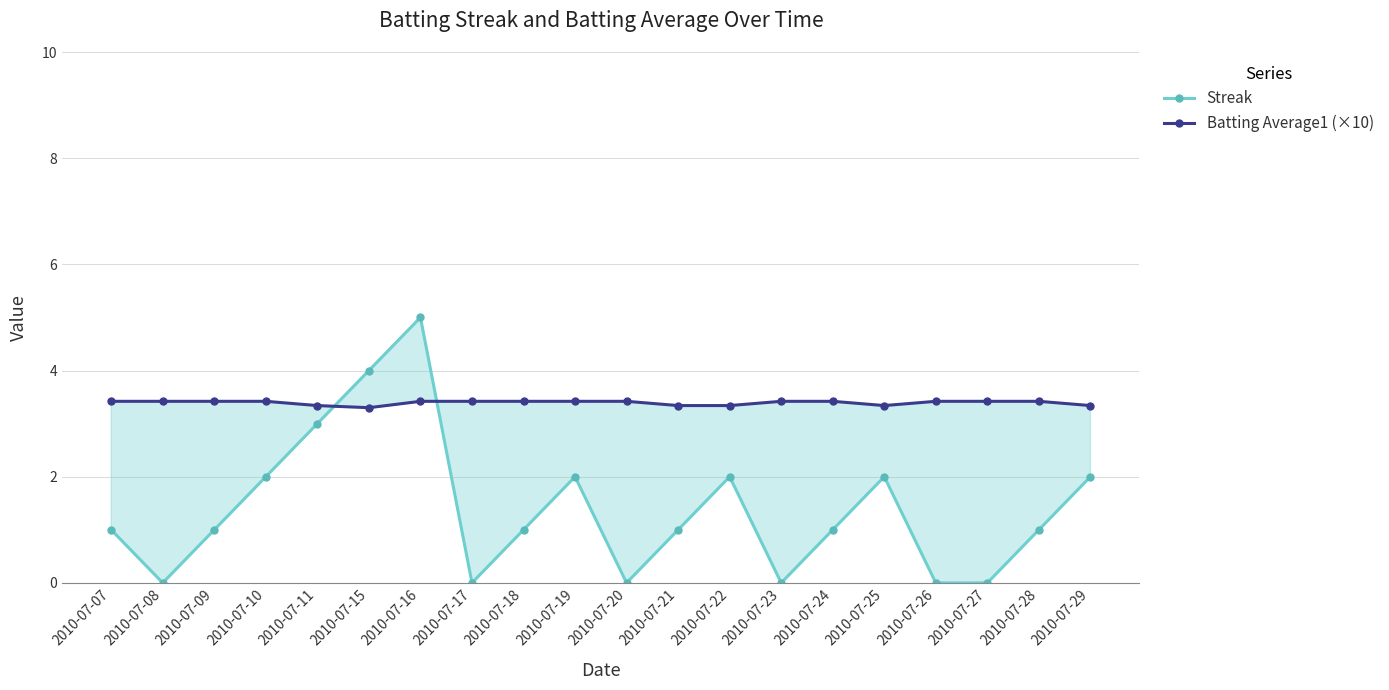

What value does the Batting Average1 (×10) series have at 2010-07-27?

3.4